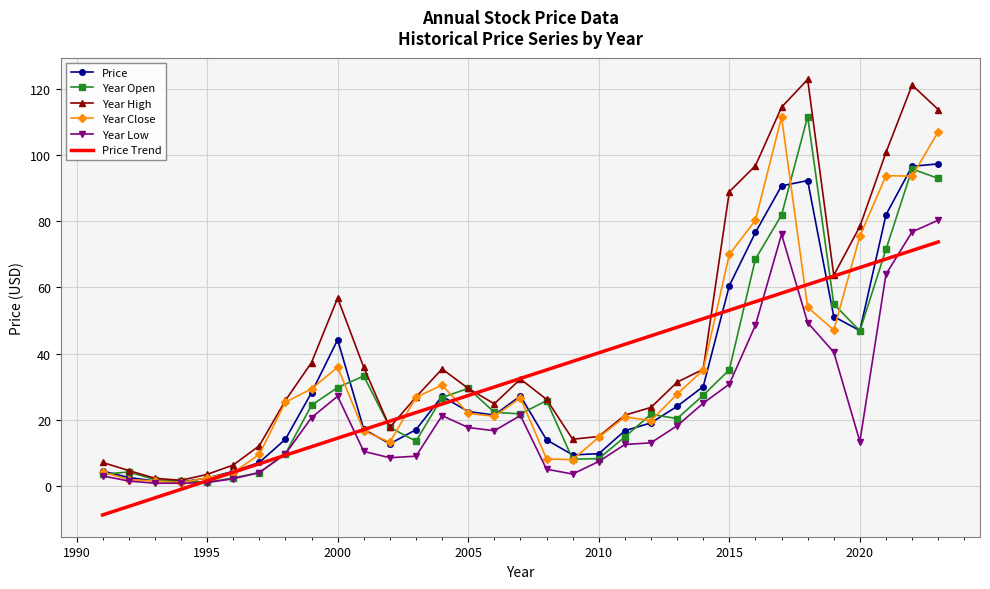

What is the sum of all Year Open values?

1034.2